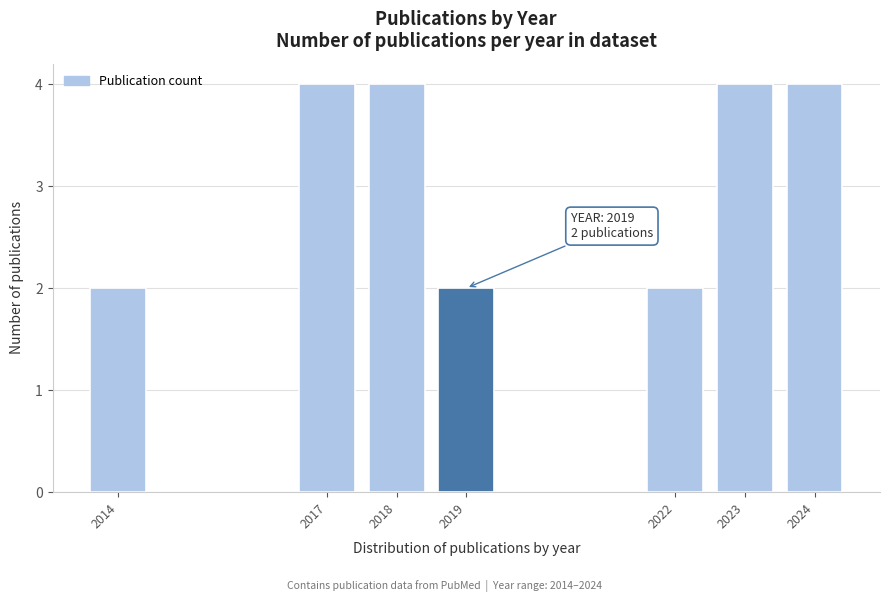

Reading left to right, transcribe all the data shown in this chart.

2014=2	2017=4	2018=4	2019=2	2022=2	2023=4	2024=4